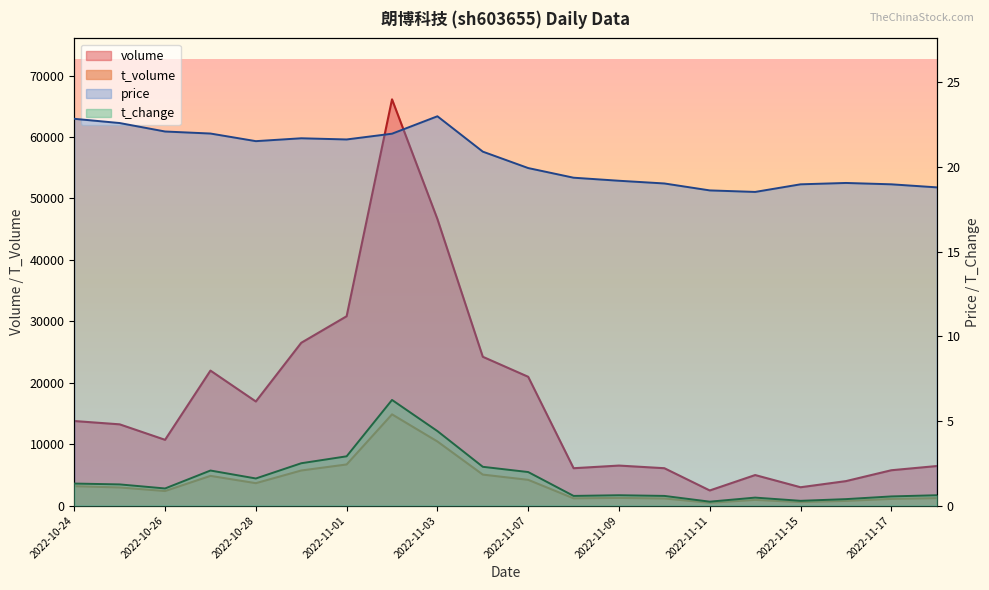

Between 2022-11-11 and 2022-10-26, which is larger?

2022-10-26